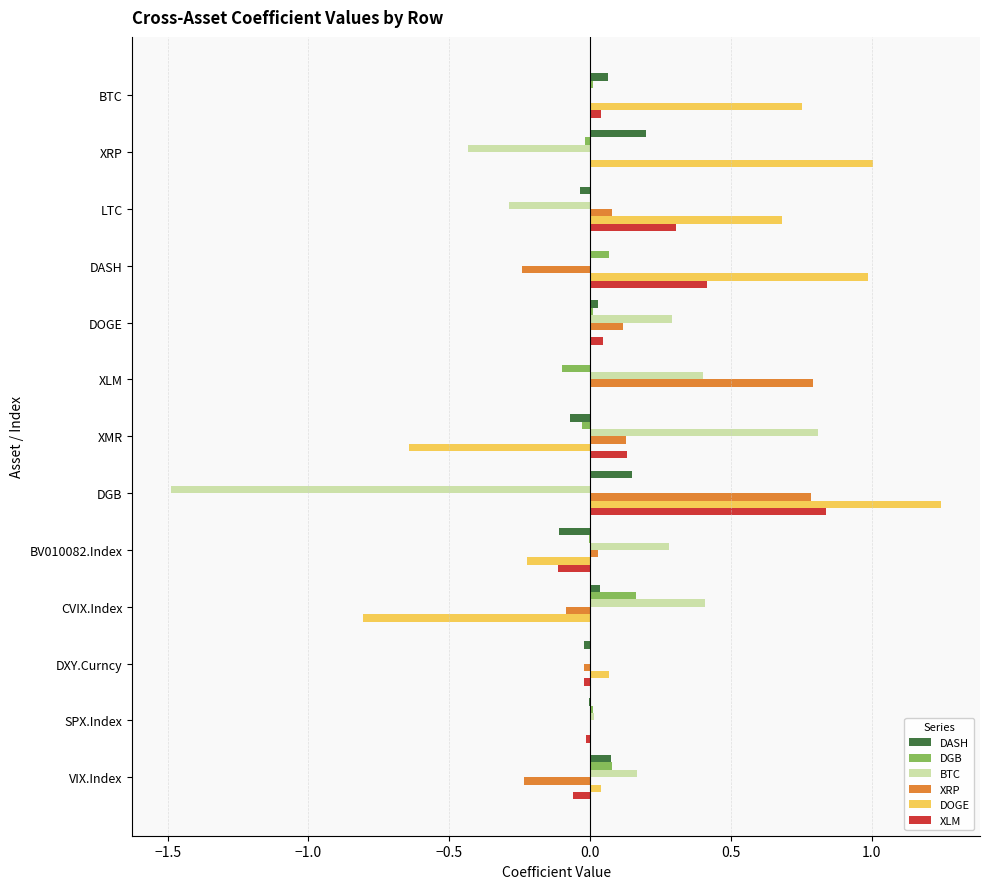

Count the number of categories in the chart.

13